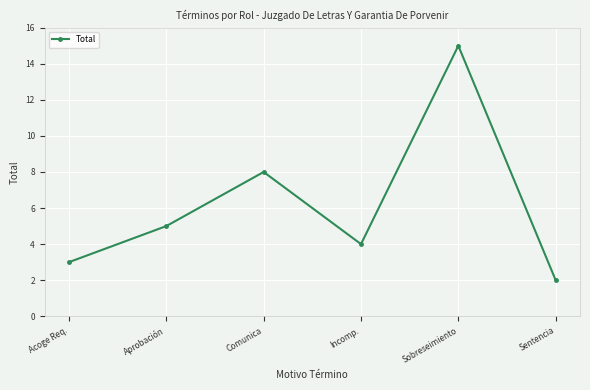

True or false: the data shows 3 at Acoge Req..

True